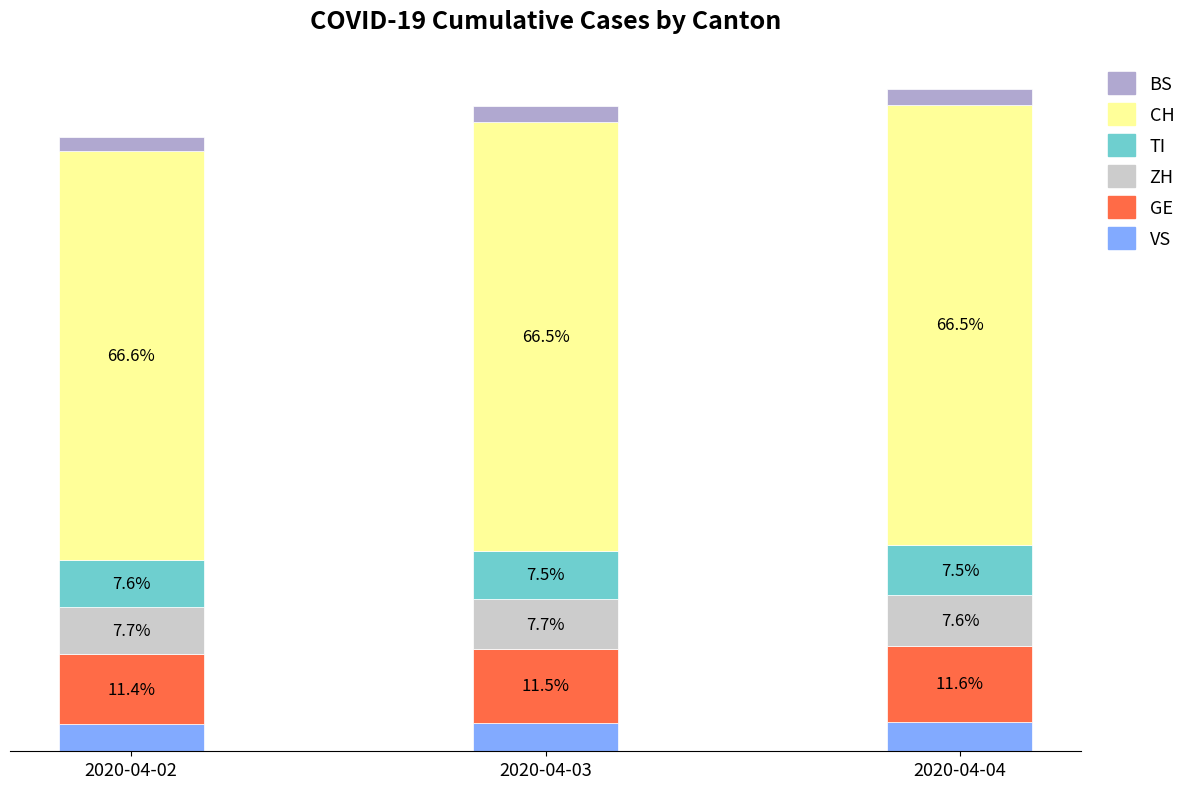

Does the chart contain any negative values?

No